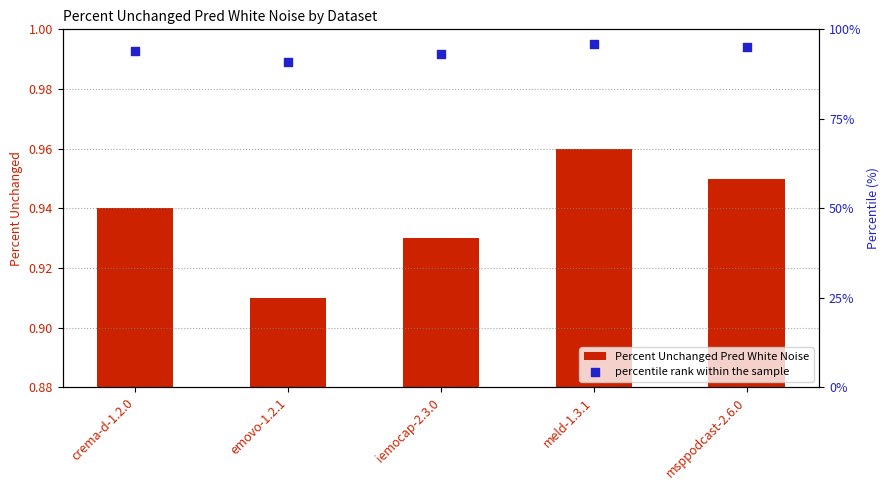

Which series has the largest Y range (max minus min)?

percentile rank within the sample